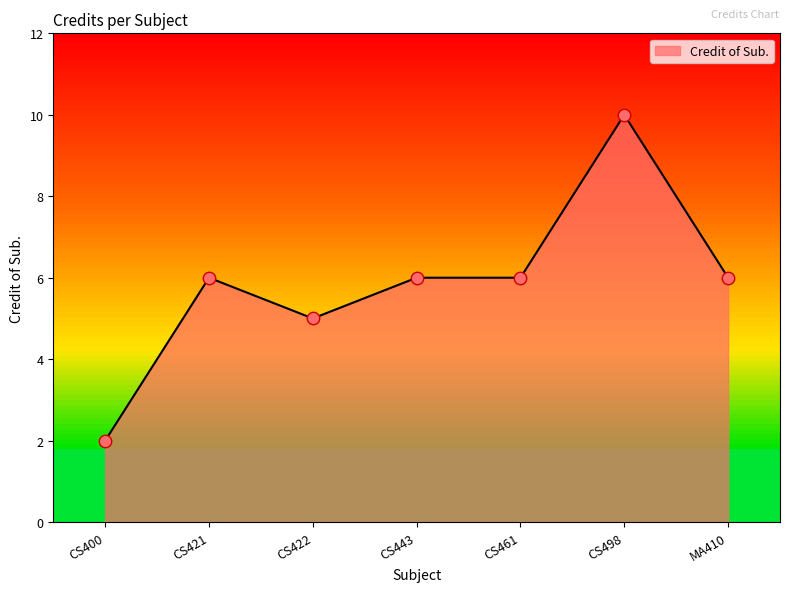

What is the change in value from CS400 to CS443?

+4